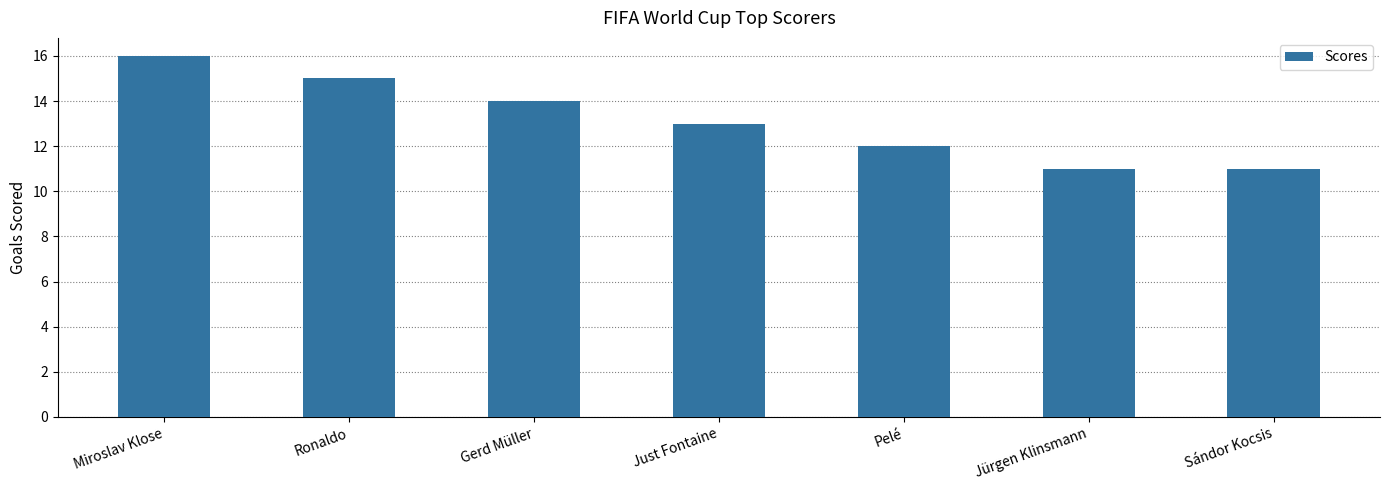

What is the label of the 4th bar from the right?

Just Fontaine